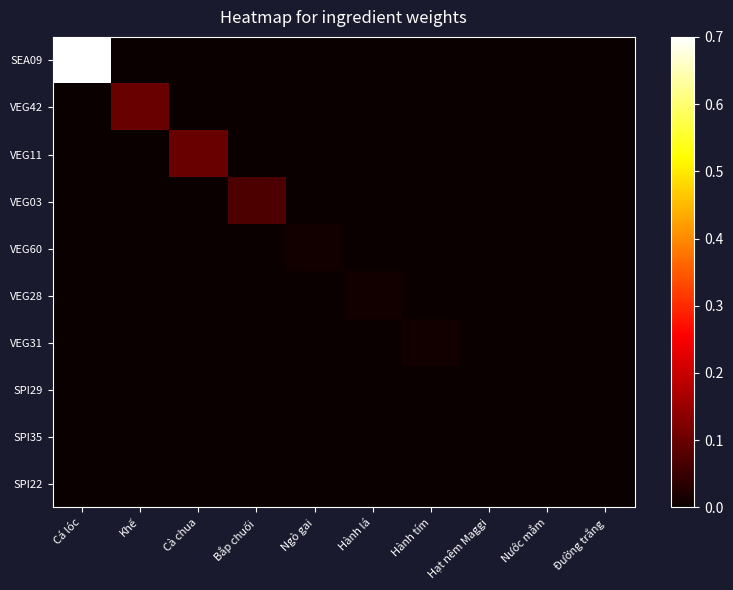

Reading left to right, transcribe all the data shown in this chart.

SEA09: Cá lóc=0.7	Khế=0.0	Cà chua=0.0	Bắp chuối=0.0	Ngò gai=0.0	Hành lá=0.0	Hành tím=0.0	Hạt nêm Maggi=0.0	Nước mắm=0.0	Đường trắng=0.0
VEG42: Cá lóc=0.0	Khế=0.1	Cà chua=0.0	Bắp chuối=0.0	Ngò gai=0.0	Hành lá=0.0	Hành tím=0.0	Hạt nêm Maggi=0.0	Nước mắm=0.0	Đường trắng=0.0
VEG11: Cá lóc=0.0	Khế=0.0	Cà chua=0.1	Bắp chuối=0.0	Ngò gai=0.0	Hành lá=0.0	Hành tím=0.0	Hạt nêm Maggi=0.0	Nước mắm=0.0	Đường trắng=0.0
VEG03: Cá lóc=0.0	Khế=0.0	Cà chua=0.0	Bắp chuối=0.1	Ngò gai=0.0	Hành lá=0.0	Hành tím=0.0	Hạt nêm Maggi=0.0	Nước mắm=0.0	Đường trắng=0.0
VEG60: Cá lóc=0.0	Khế=0.0	Cà chua=0.0	Bắp chuối=0.0	Ngò gai=0.0	Hành lá=0.0	Hành tím=0.0	Hạt nêm Maggi=0.0	Nước mắm=0.0	Đường trắng=0.0
VEG28: Cá lóc=0.0	Khế=0.0	Cà chua=0.0	Bắp chuối=0.0	Ngò gai=0.0	Hành lá=0.0	Hành tím=0.0	Hạt nêm Maggi=0.0	Nước mắm=0.0	Đường trắng=0.0
VEG31: Cá lóc=0.0	Khế=0.0	Cà chua=0.0	Bắp chuối=0.0	Ngò gai=0.0	Hành lá=0.0	Hành tím=0.0	Hạt nêm Maggi=0.0	Nước mắm=0.0	Đường trắng=0.0
SPI29: Cá lóc=0.0	Khế=0.0	Cà chua=0.0	Bắp chuối=0.0	Ngò gai=0.0	Hành lá=0.0	Hành tím=0.0	Hạt nêm Maggi=0.0	Nước mắm=0.0	Đường trắng=0.0
SPI35: Cá lóc=0.0	Khế=0.0	Cà chua=0.0	Bắp chuối=0.0	Ngò gai=0.0	Hành lá=0.0	Hành tím=0.0	Hạt nêm Maggi=0.0	Nước mắm=0.0	Đường trắng=0.0
SPI22: Cá lóc=0.0	Khế=0.0	Cà chua=0.0	Bắp chuối=0.0	Ngò gai=0.0	Hành lá=0.0	Hành tím=0.0	Hạt nêm Maggi=0.0	Nước mắm=0.0	Đường trắng=0.0